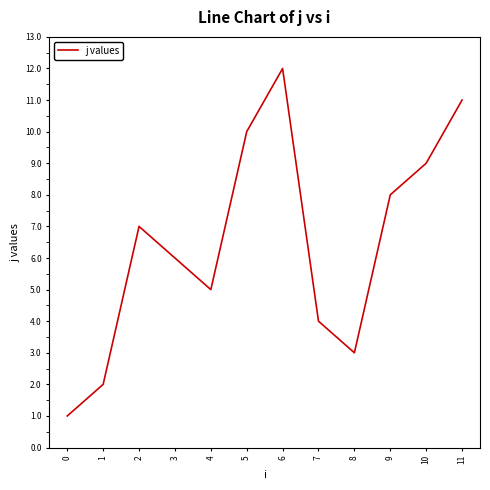

The value at 11 is 2. True or false?

False